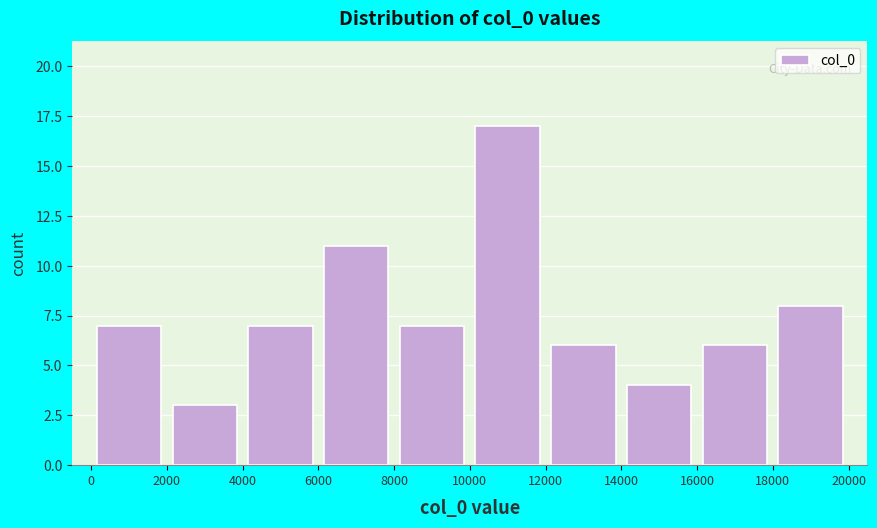

Reading left to right, transcribe this chart: for each bar, give the range it covers on the x-axis and its height. The values are not printed on the chart, so give them approximately, as read against the axis.

0 to 2000: 7
2000 to 4000: 3
4000 to 6000: 7
6000 to 8000: 11
8000 to 10000: 7
10000 to 12000: 17
12000 to 14000: 6
14000 to 16000: 4
16000 to 18000: 6
18000 to 20000: 8